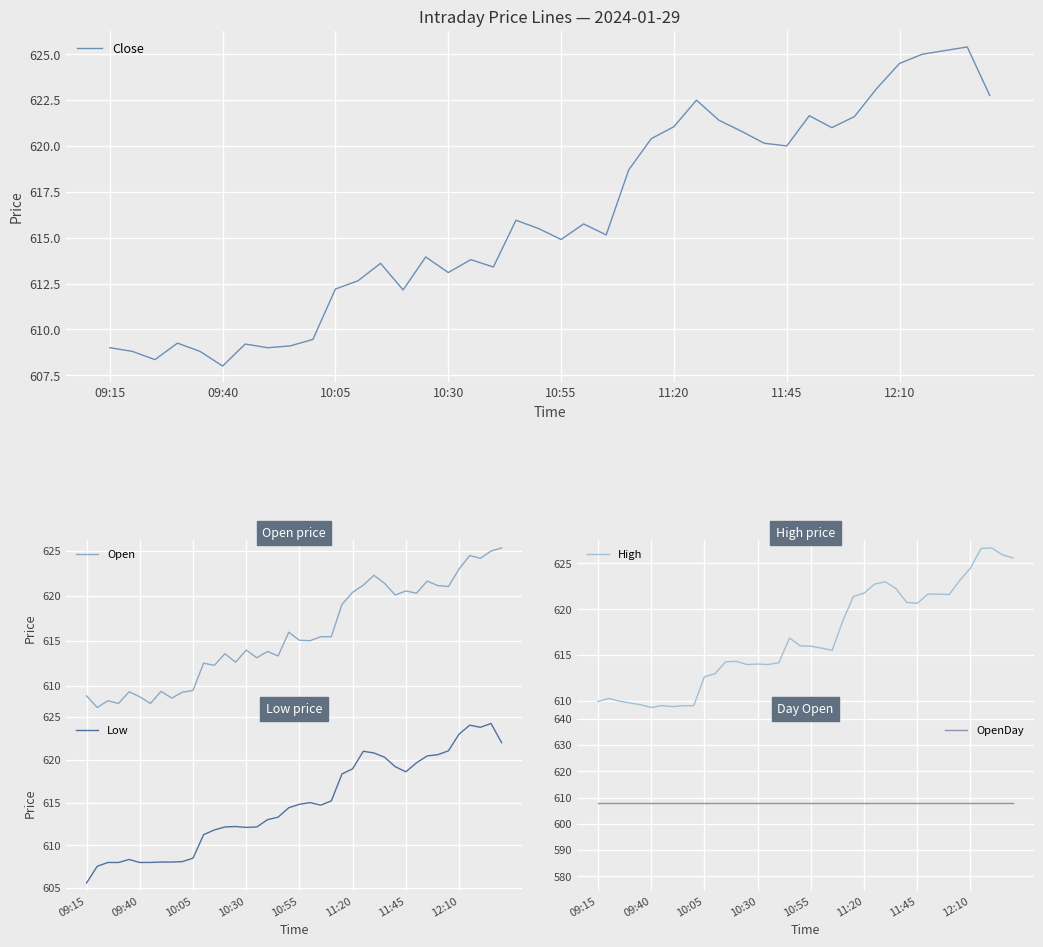

What is the lowest value of the Close series?

608.0